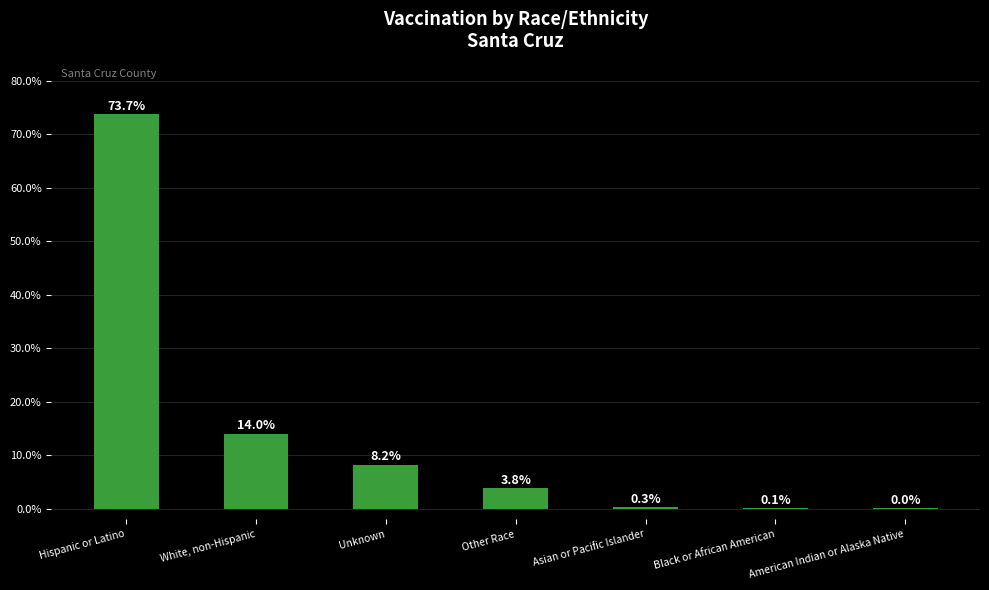

List the labels in order of value, smallest first.

American Indian or Alaska Native, Black or African American, Asian or Pacific Islander, Other Race, Unknown, White, non-Hispanic, Hispanic or Latino